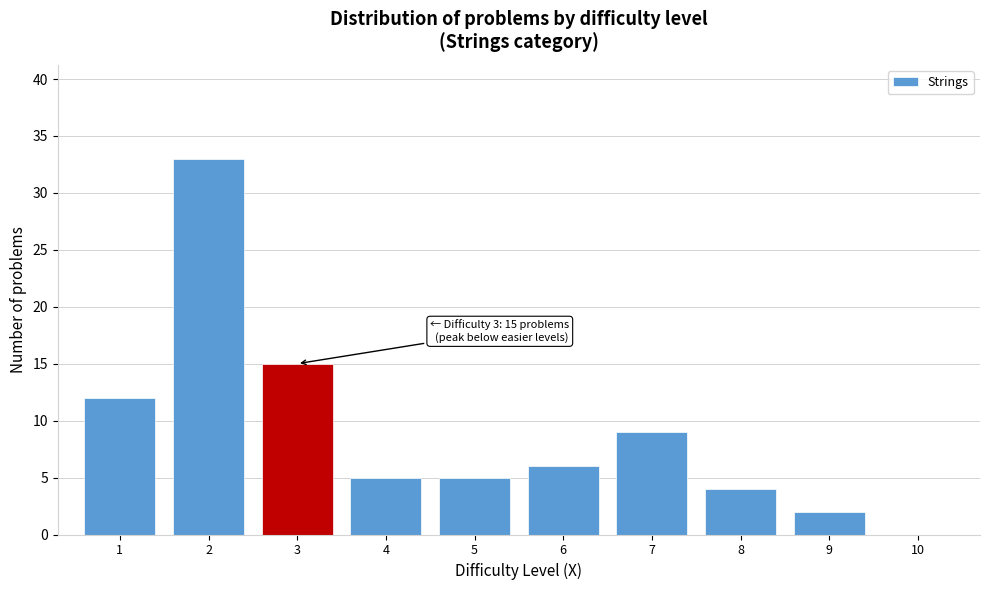

Reading right to left, extract all data points from this chart.

10=0	9=2	8=4	7=9	6=6	5=5	4=5	3=15	2=33	1=12